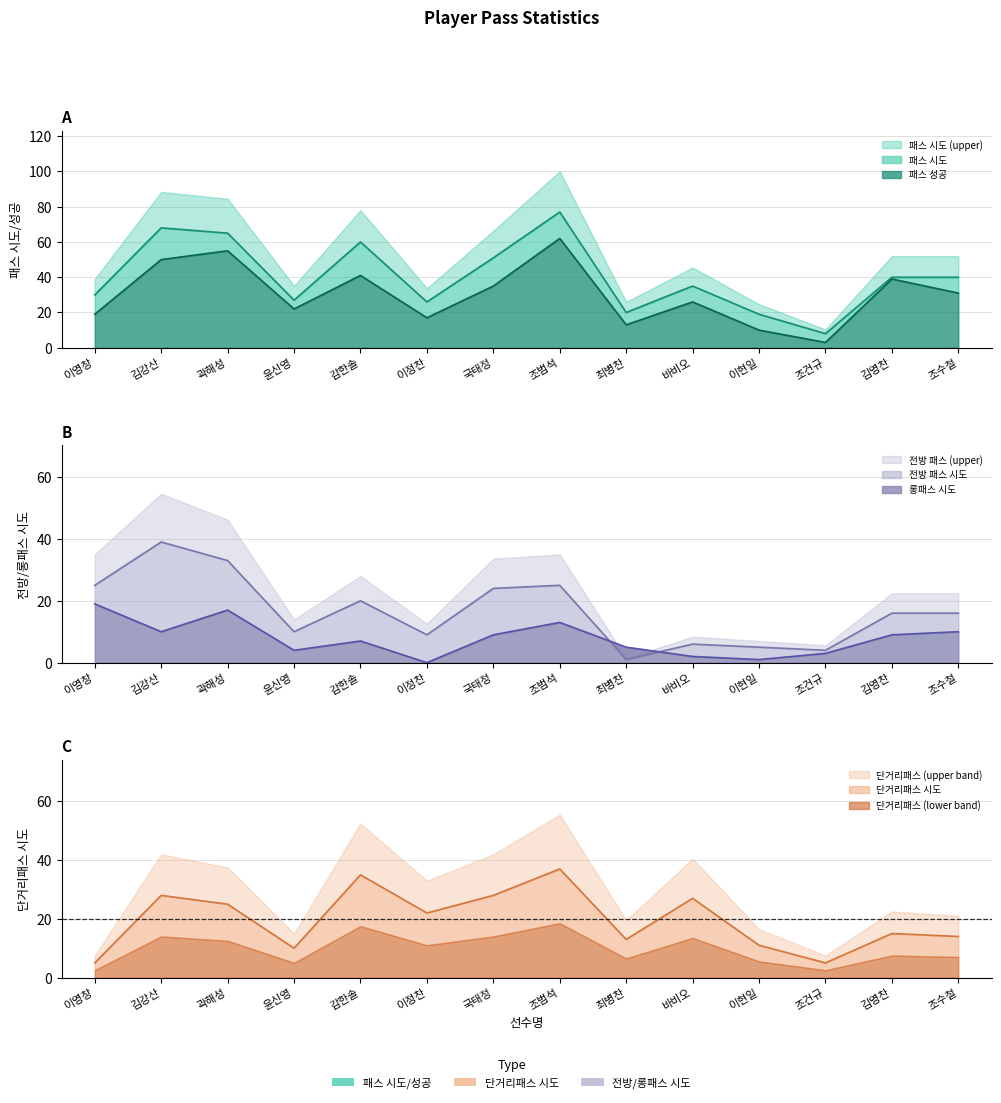

How many times do 롱패스 시도 and 전방 패스 시도 cross each other?

2